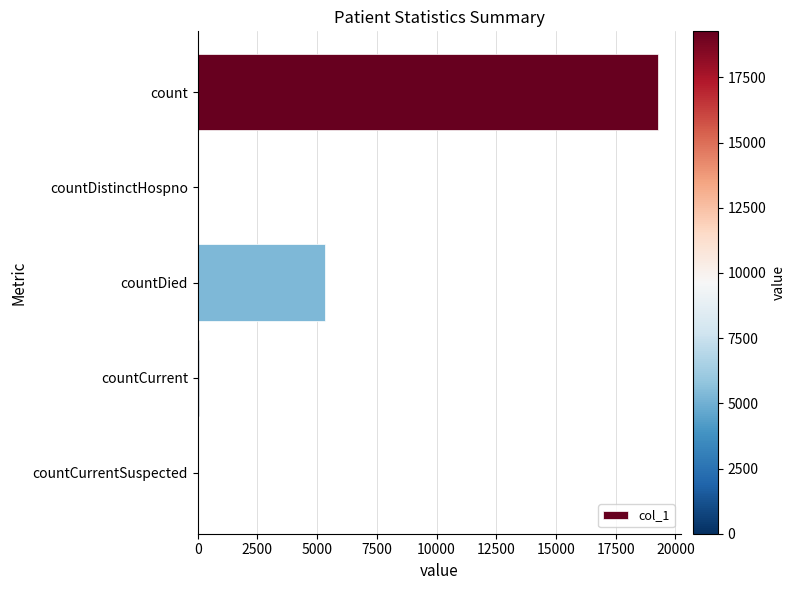

The chart shows a value of 5325 at countDied. True or false?

True